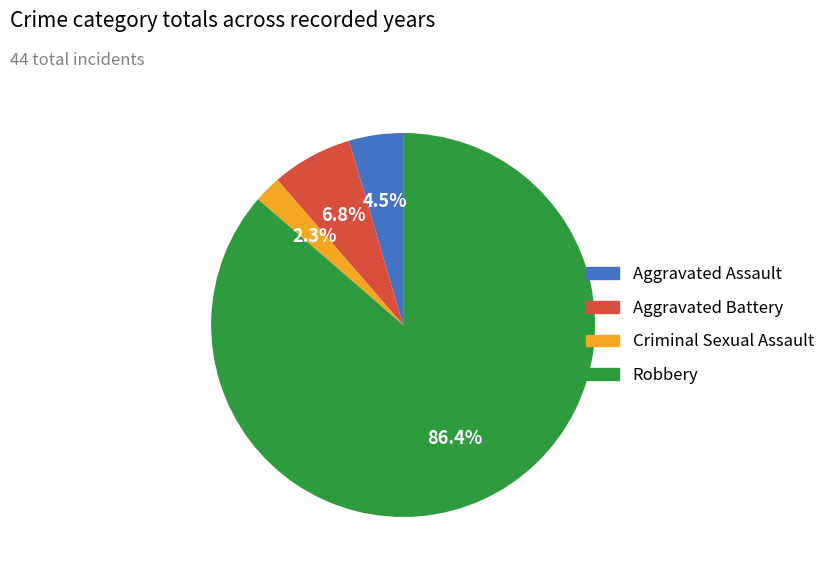

Do Aggravated Battery and Robbery together represent more than half of the pie?

Yes